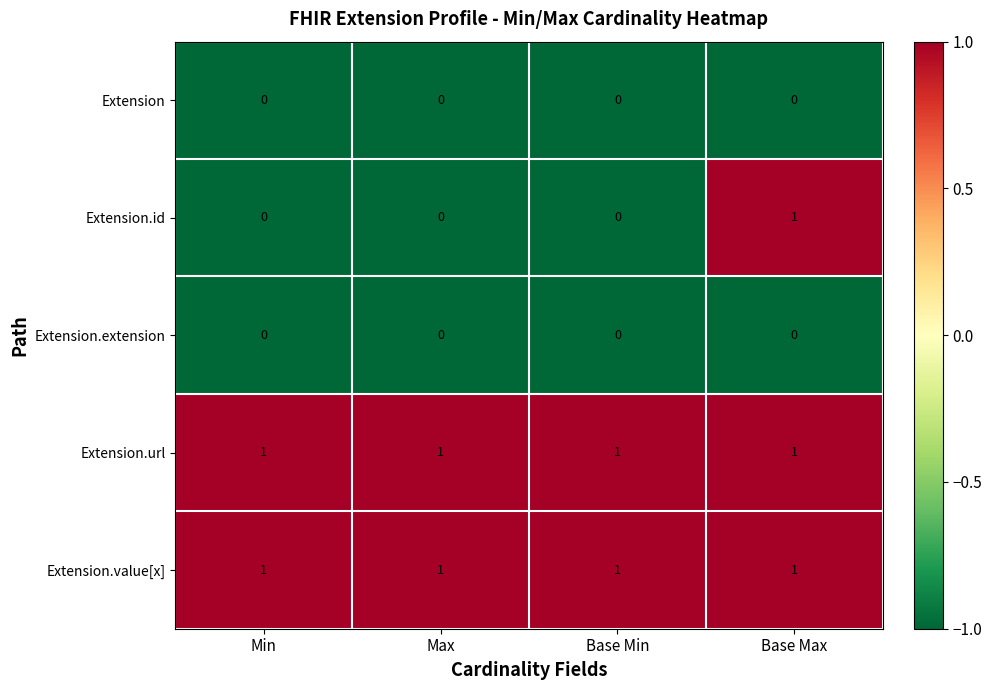

Which series has the widest spread of values?

Extension.id